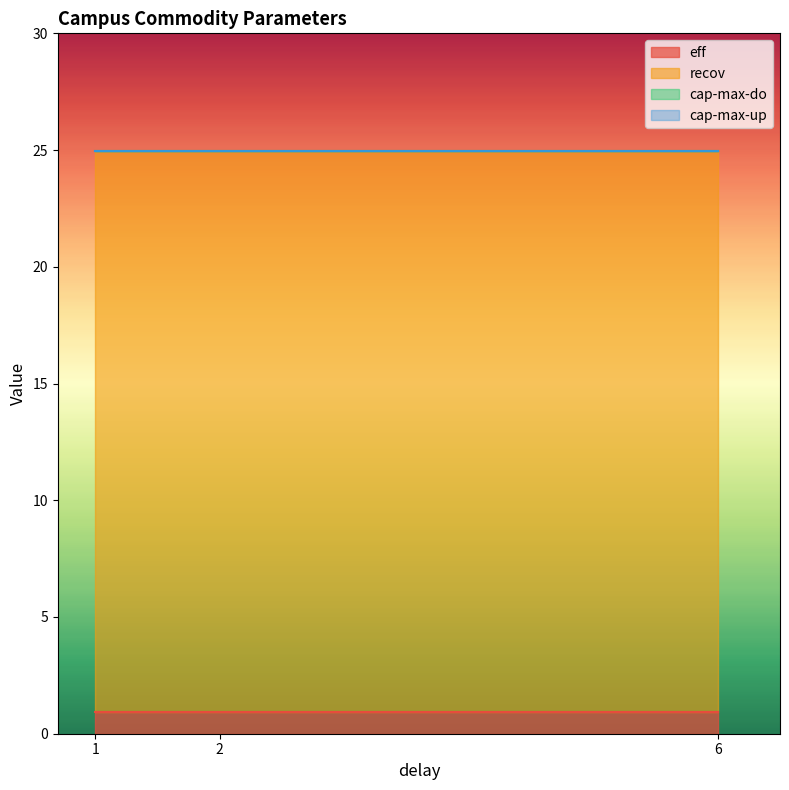

The cap-max-do series shows 0.0 at 1. True or false?

True